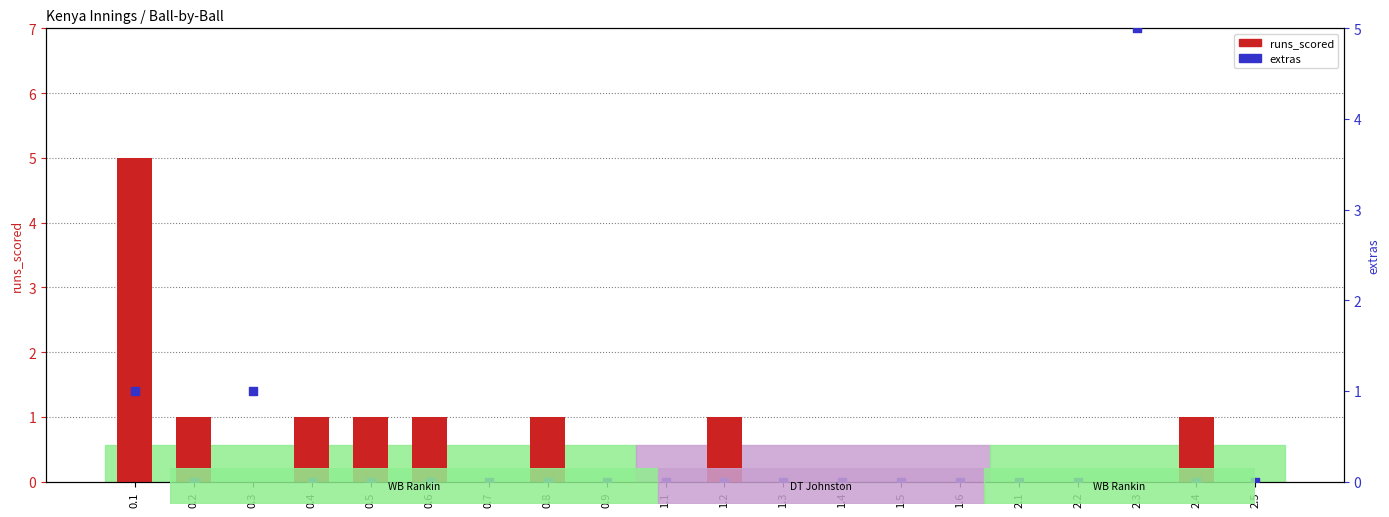

Which series contains the lowest Y value?

runs_scored